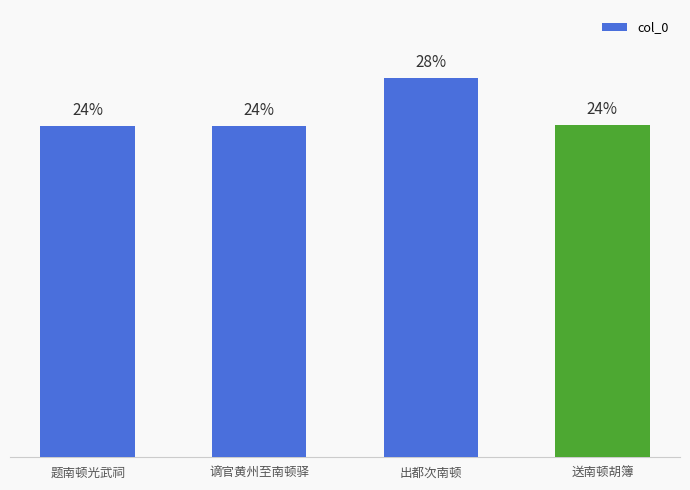

Which has a higher value, 送南顿胡簿 or 题南顿光武祠?

送南顿胡簿